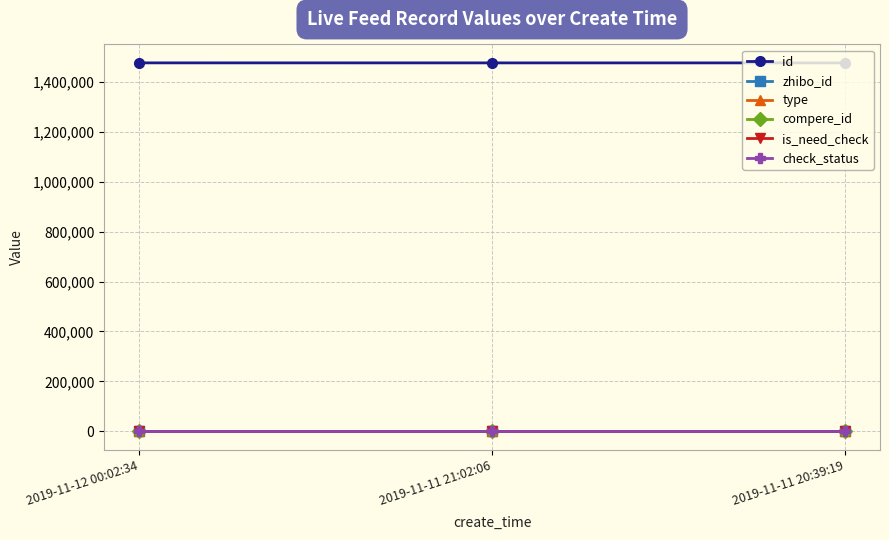

What position from the left is 2019-11-11 20:39:19?

3